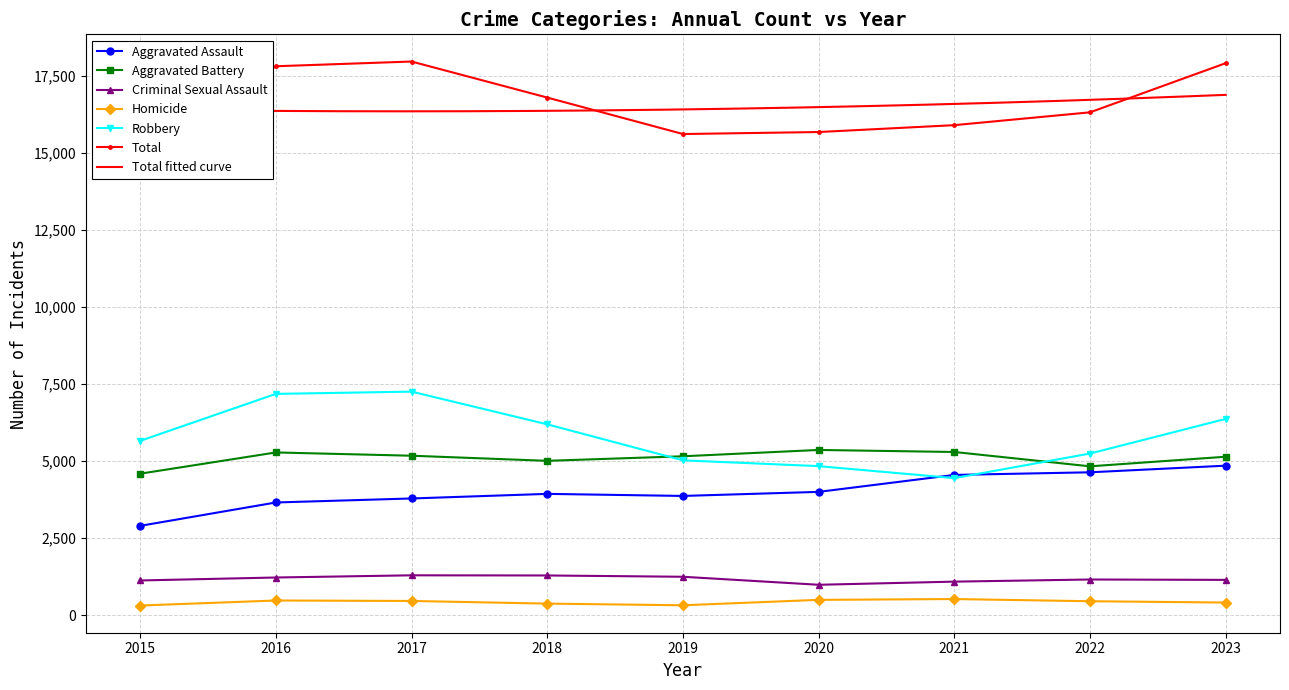

Is it true that Robbery equals 11699 at 2016?

False